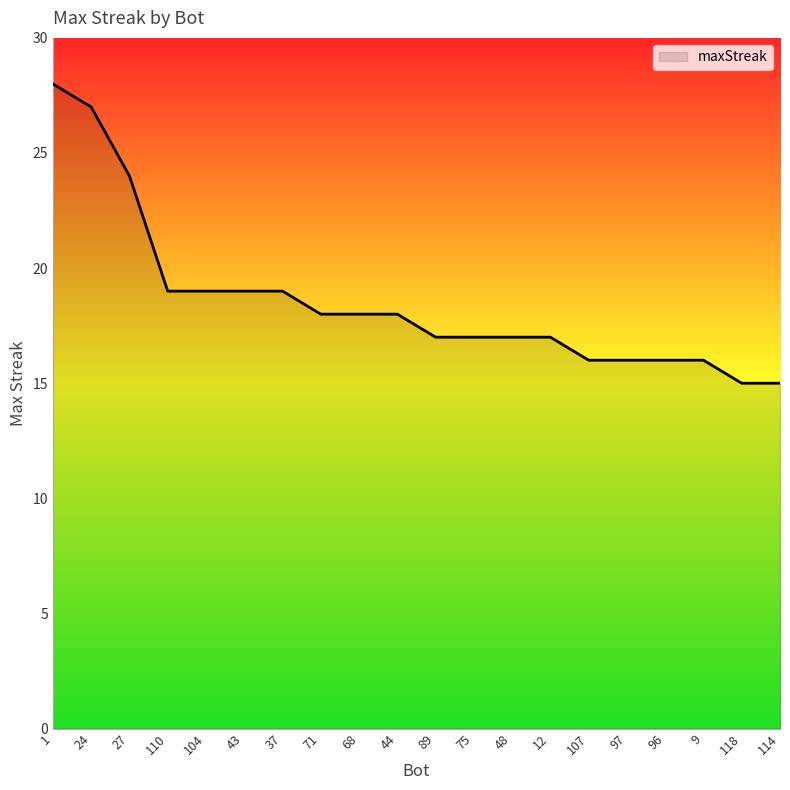

What is the maximum value shown in the chart?

28